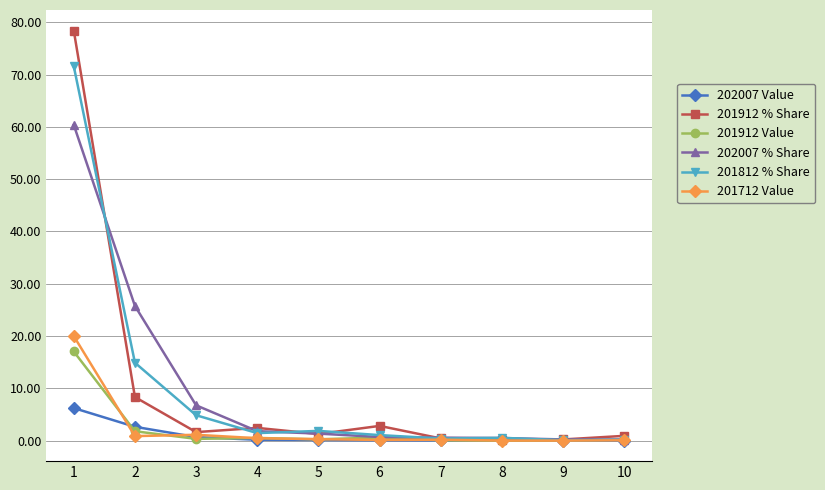

What is the greatest value displayed?

78.4